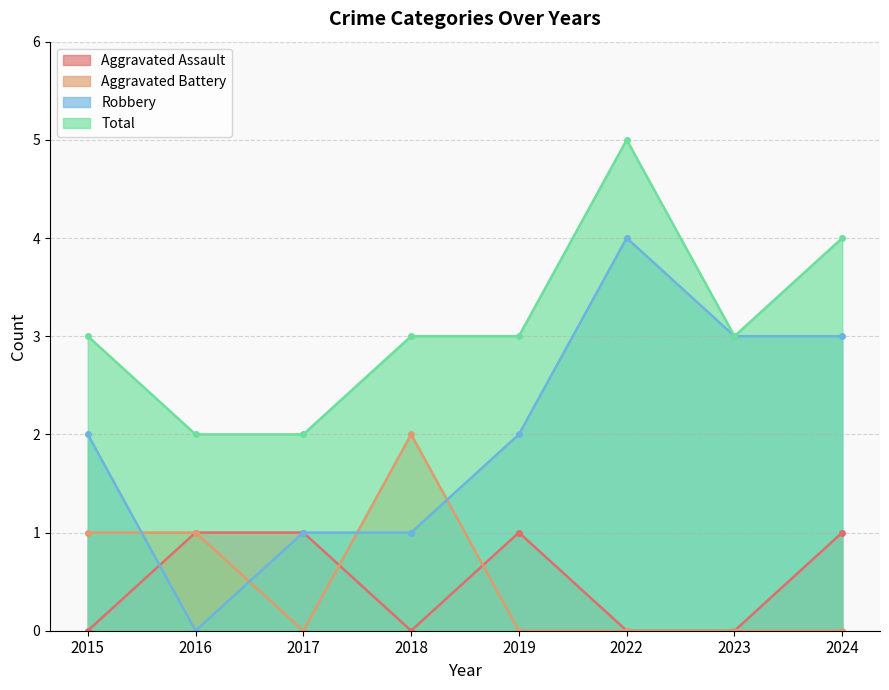

At which category is the sum across all series the highest?

2022